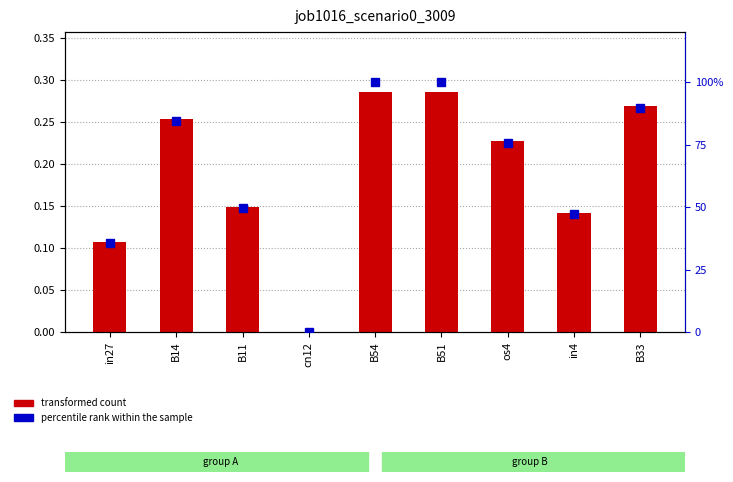

What is the spread (max minus min) of values at B11?

49.4